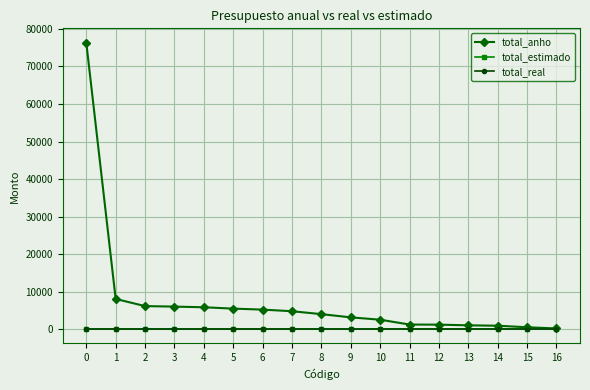

Reading right to left, what are all the values shown in this chart?

total_anho: 155.2	465.5	879.3	982.8	1164.0	1189.7	2482.8	3103.4	3966.4	4742.0	5172.4	5436.0	5800.9	5974.1	6110.3	8017.2	76358.0
total_estimado: 0.0	0.0	0.0	0.0	0.0	0.0	0.0	0.0	0.0	0.0	0.0	0.0	0.0	0.0	0.0	0.0	0.0
total_real: 0.0	0.0	0.0	0.0	0.0	0.0	0.0	0.0	0.0	0.0	0.0	0.0	0.0	0.0	0.0	0.0	0.0